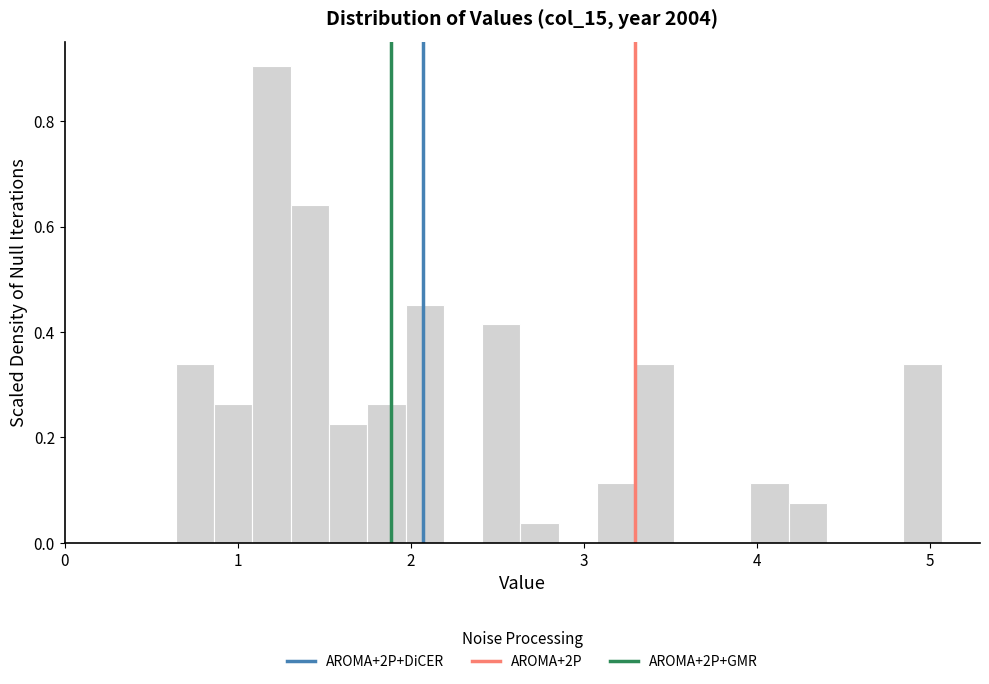

Around what value on the x-axis is the tallest bar? Give the approximate position of its centre, as read against the axis.

1.2